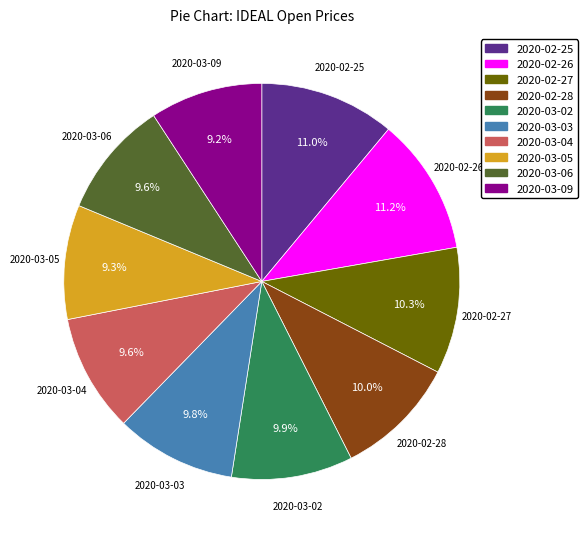

Which has a higher value, 2020-02-28 or 2020-02-25?

2020-02-25